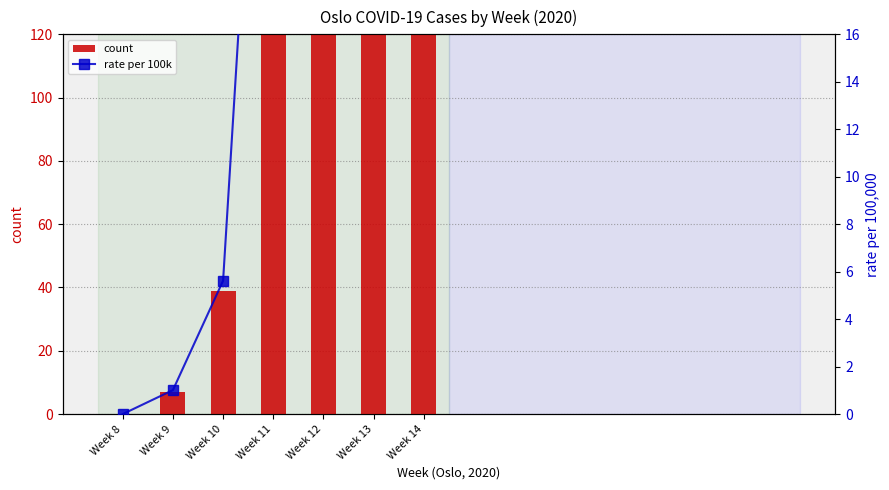

How many groups of bars are there?

7